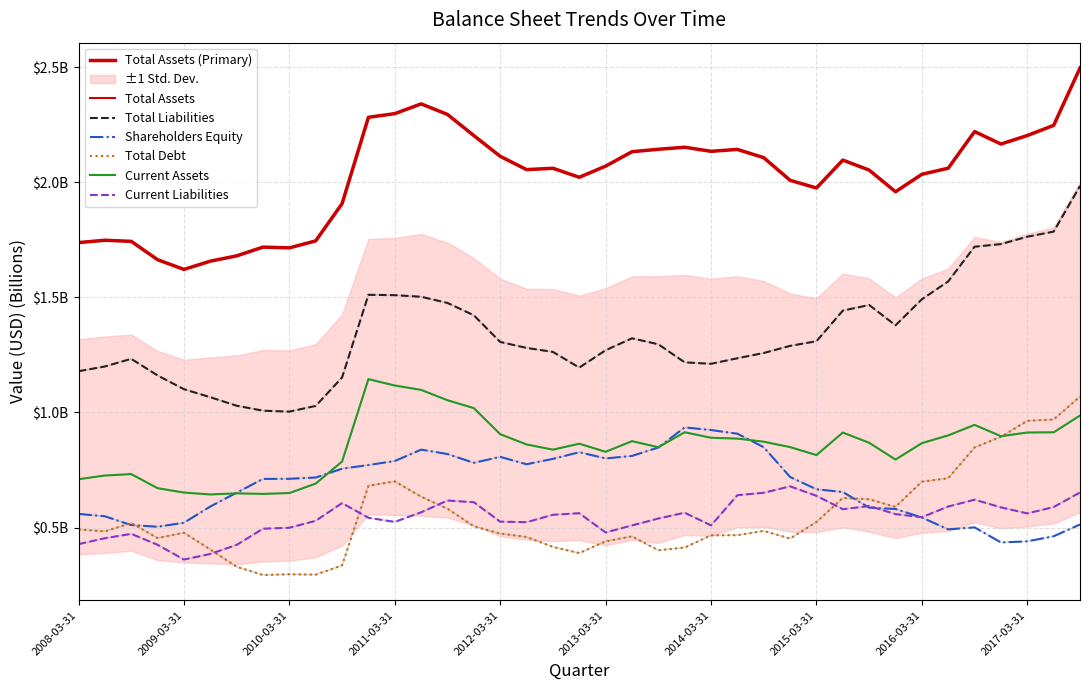

What is the average value of the Current Assets series?

0.9